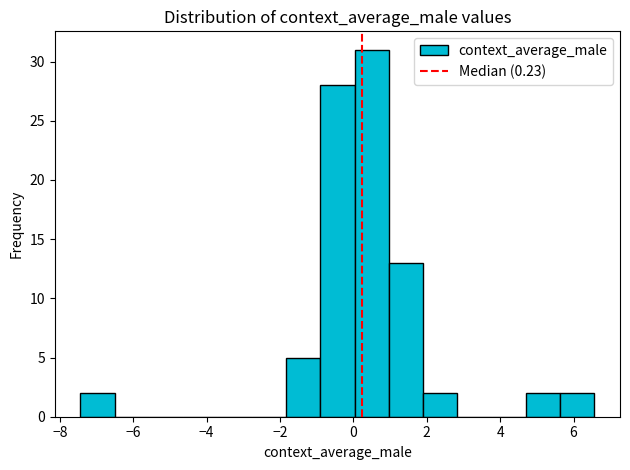

Reading left to right, transcribe this chart: for each bar, give the range it covers on the x-axis and its height. Neither the bar edges nor the heights are printed on the chart, so give them approximately, as read against the axes.

-7.4 to -6.6: 2
-6.6 to -5.6: 0
-5.6 to -4.6: 0
-4.6 to -3.8: 0
-3.8 to -2.8: 0
-2.8 to -1.8: 0
-1.8 to -1.0: 5
-1.0 to 0.0: 28
0.0 to 1.0: 31
1.0 to 1.8: 13
1.8 to 2.8: 2
2.8 to 3.8: 0
3.8 to 4.6: 0
4.6 to 5.6: 2
5.6 to 6.6: 2